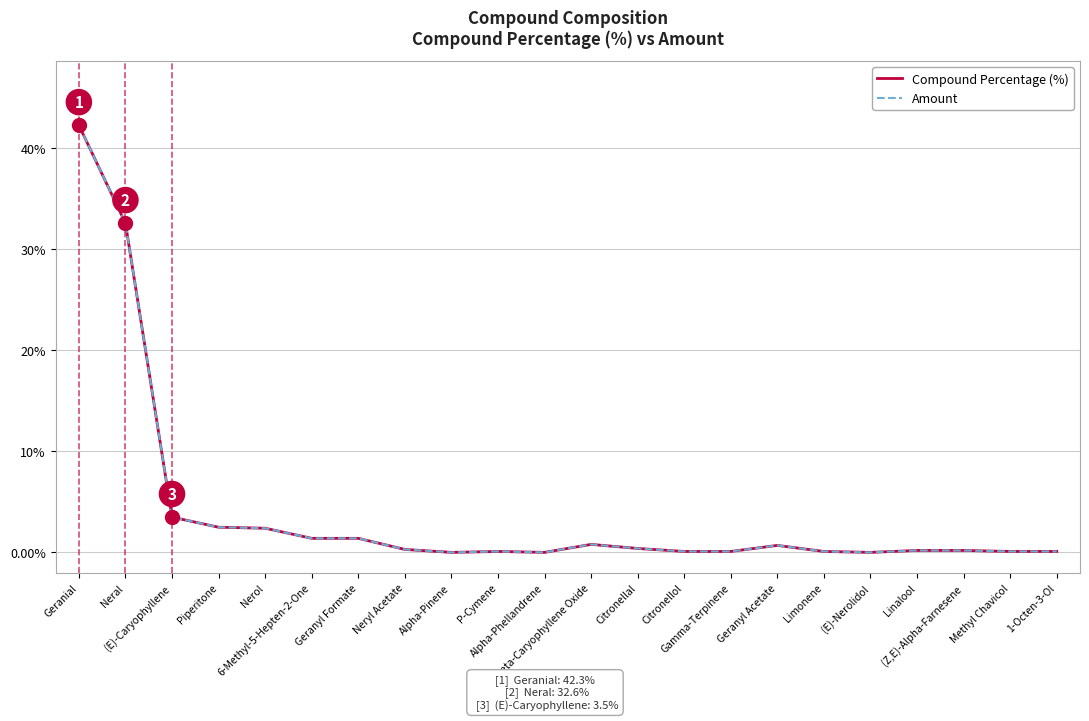

Is it true that Compound Percentage (%) equals 0.2 at Limonene?

False